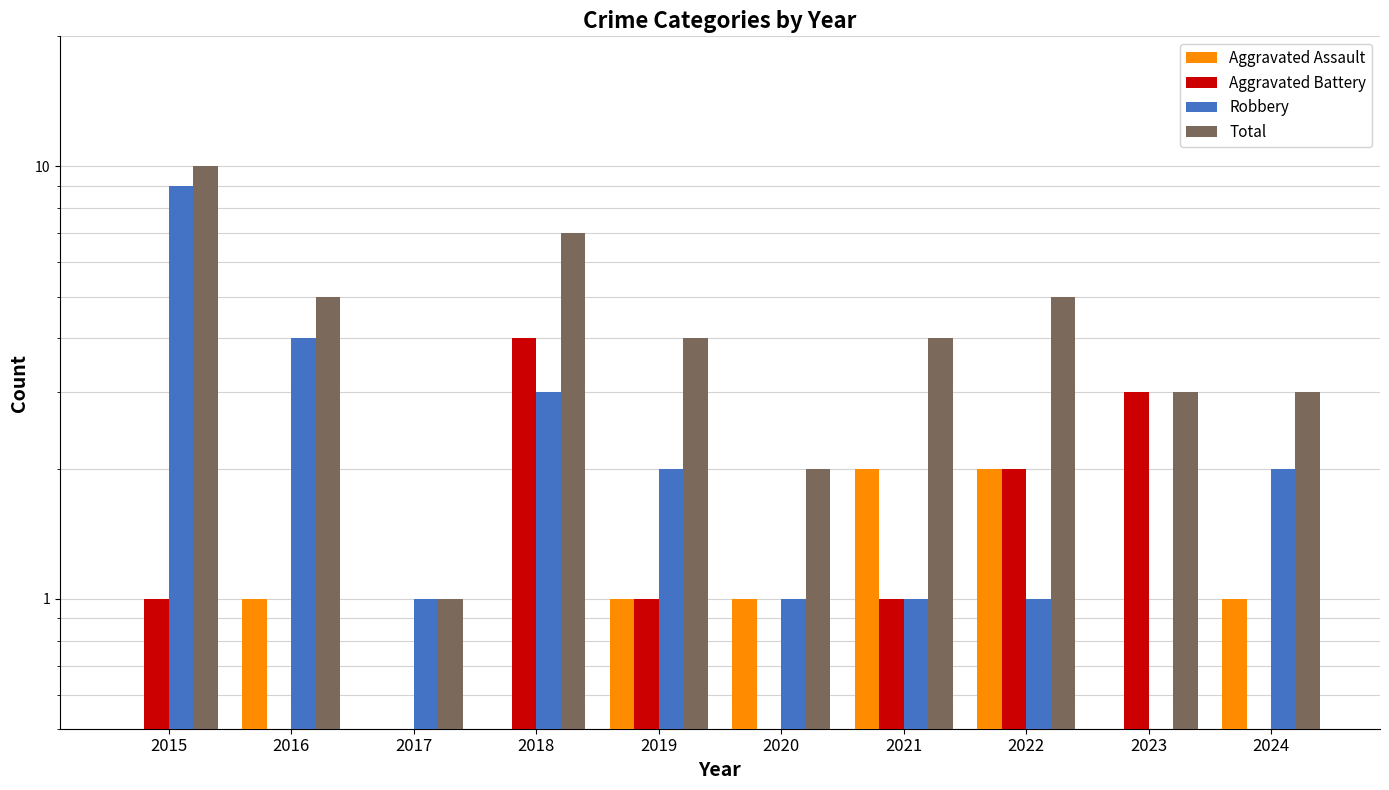

The value of Total at 2023 is 3.0. True or false?

True